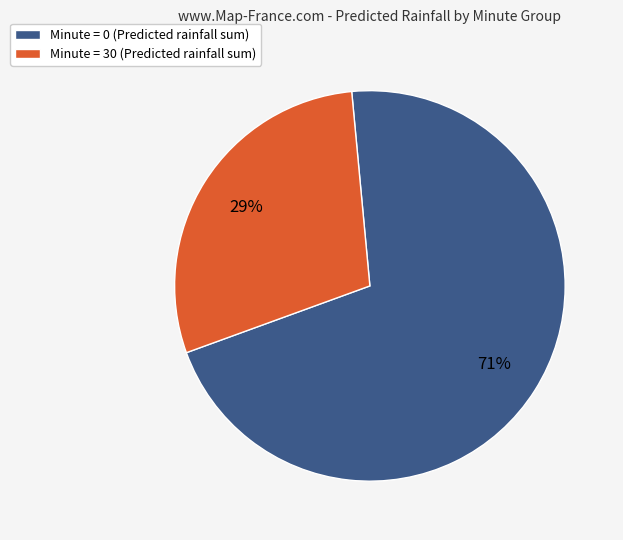

Does any single category account for the majority?

Yes